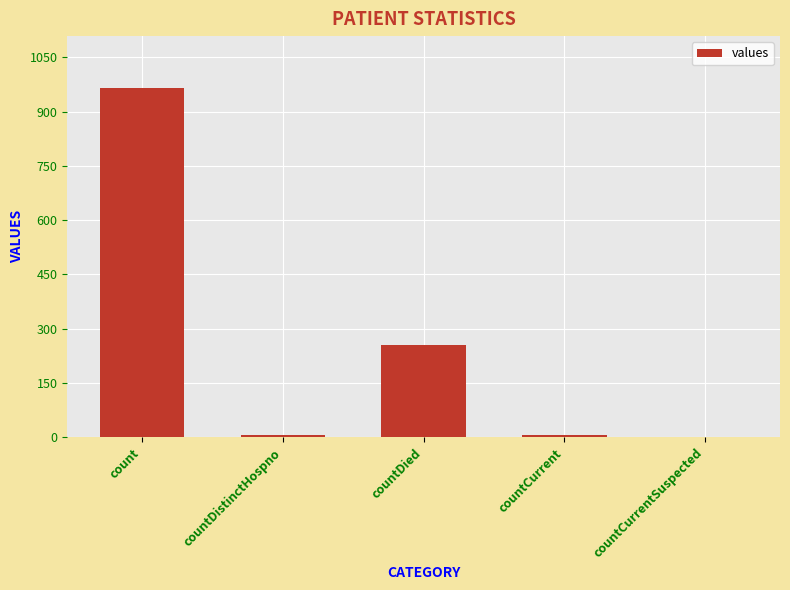

Which label corresponds to the largest value in the chart?

count